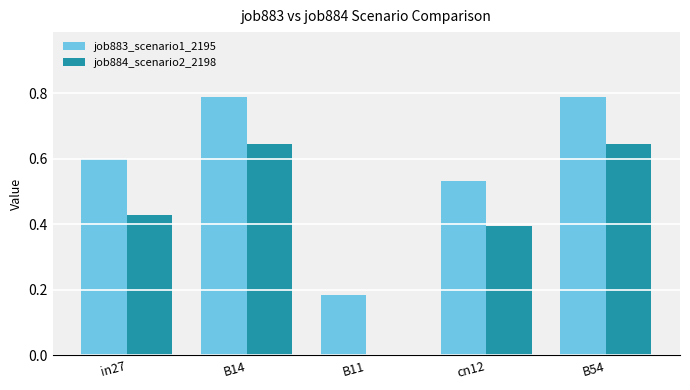

At which label is job883_scenario1_2195 closest to 0?

B11